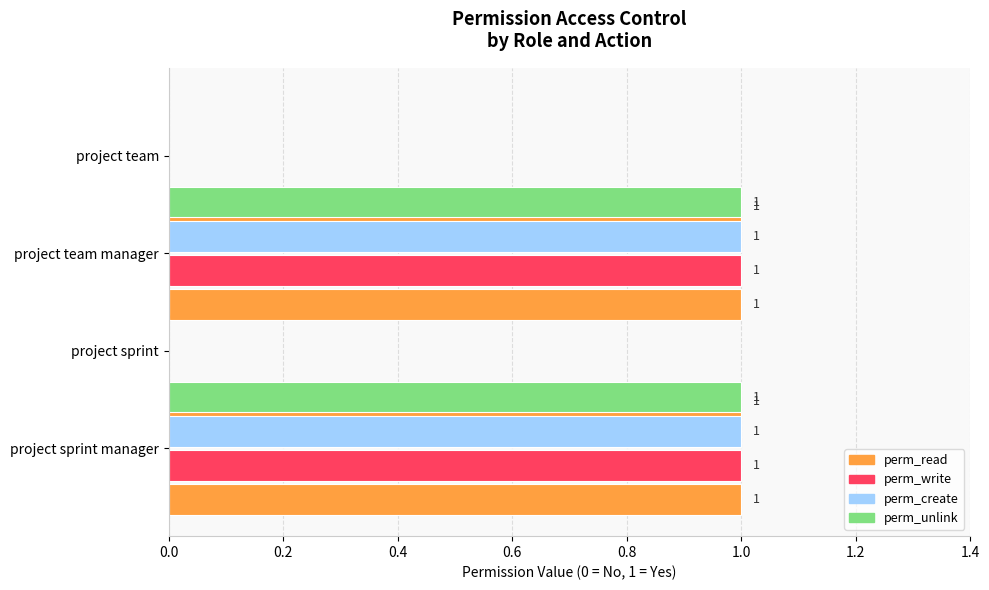

True or false: perm_create has a value of 1.0 at 0.4.

True